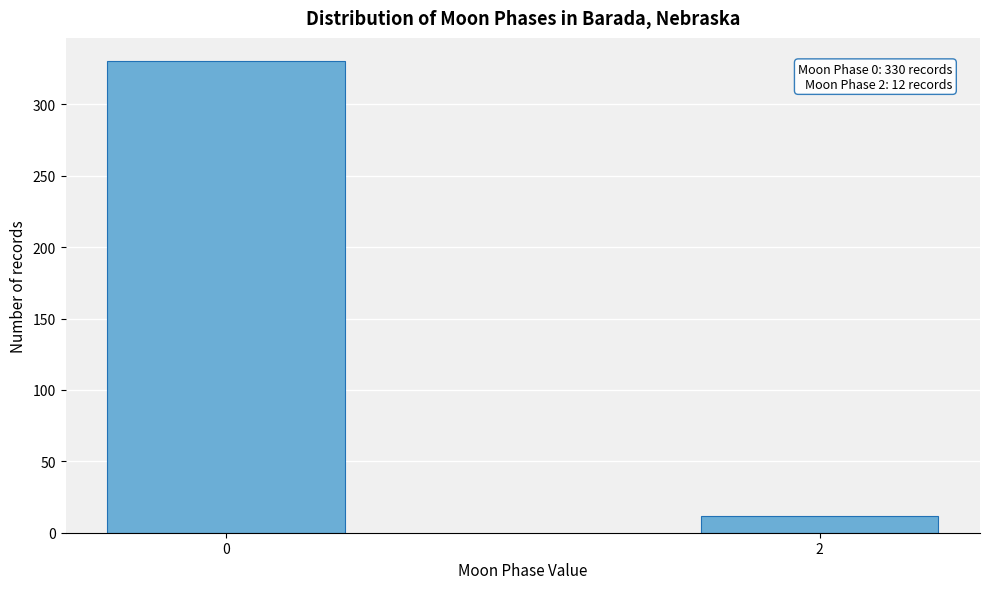

Reading right to left, extract all data points from this chart.

12	330